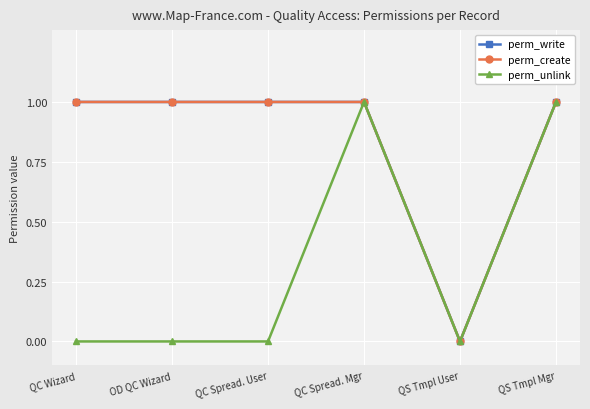

True or false: perm_unlink and perm_create cross at least once.

False